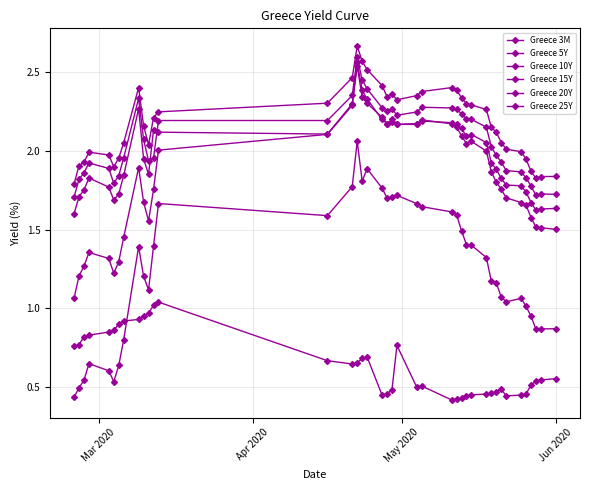

How many data points in Greece 20Y are above 2?

21